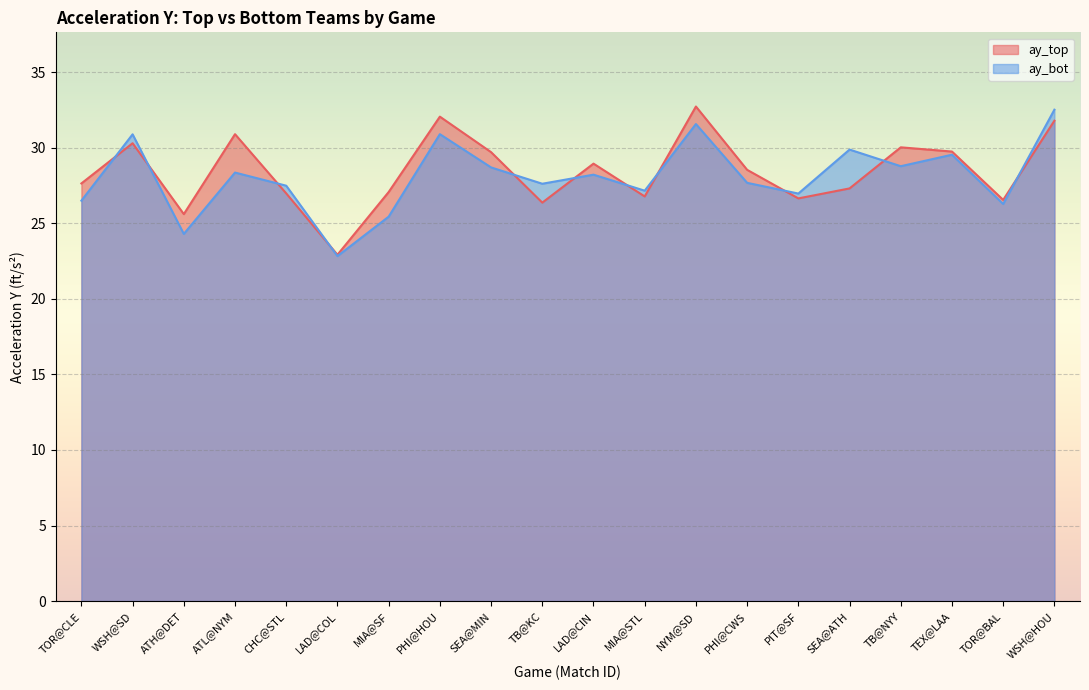

What is the difference between the maximum and second lowest values in the ay_bot series?

8.2